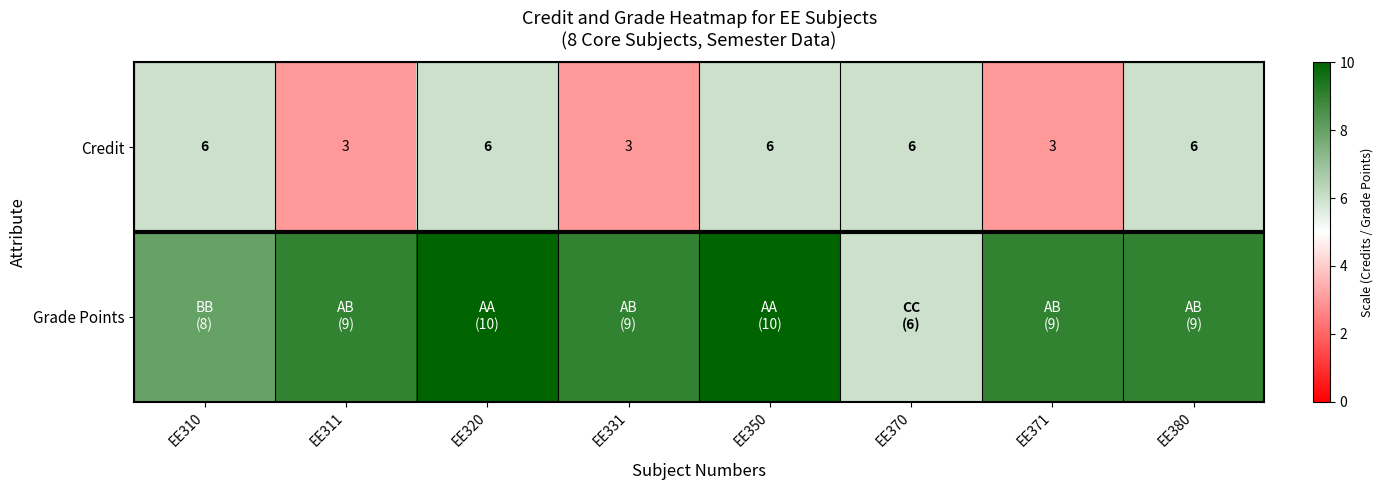

How many categories are shown in the chart?

8